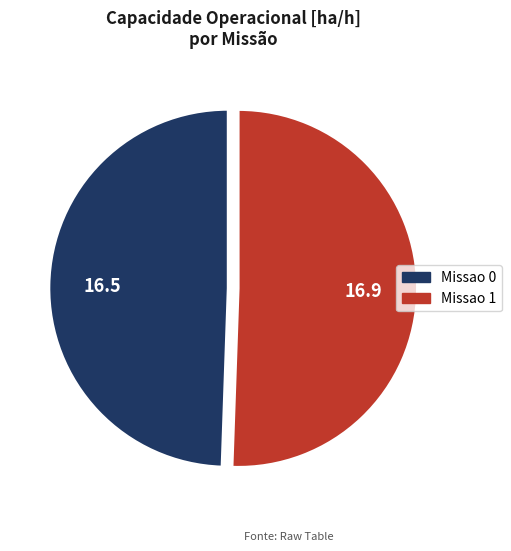

Between Missao 1 and Missao 0, which is larger?

Missao 1